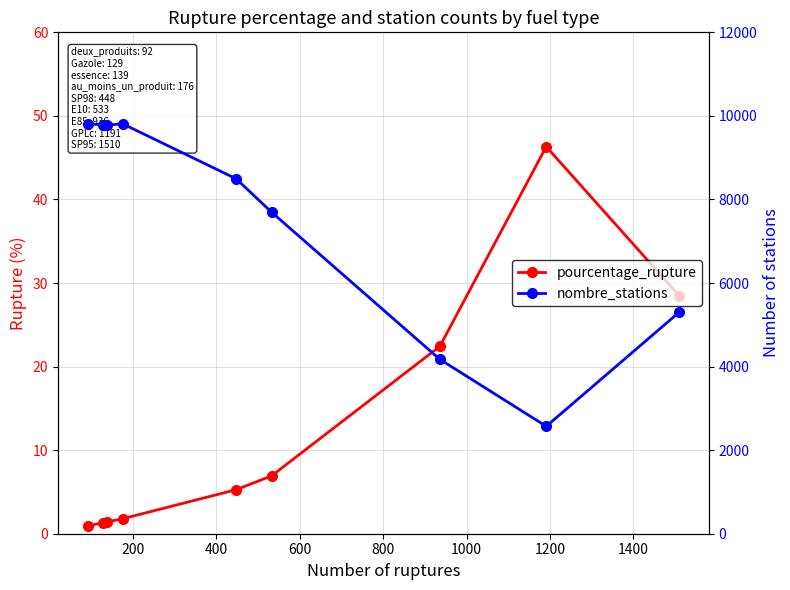

How many lines are shown in the chart?

2